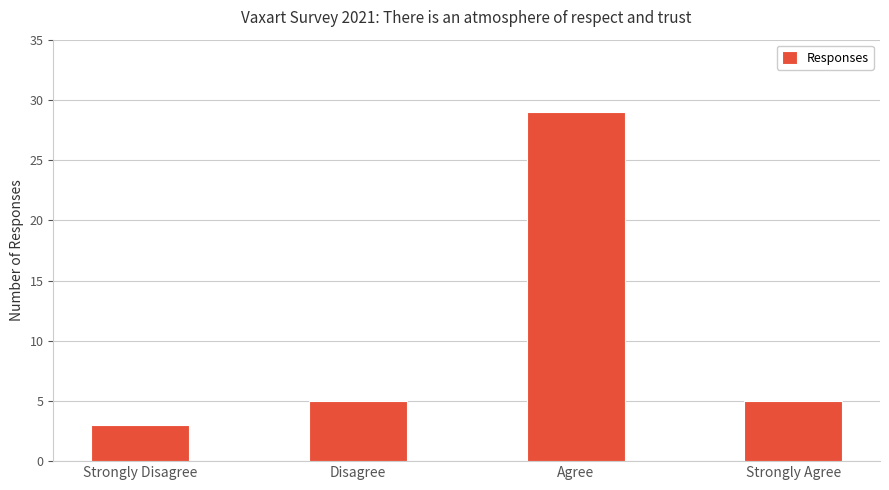

What is the greatest value displayed?

29